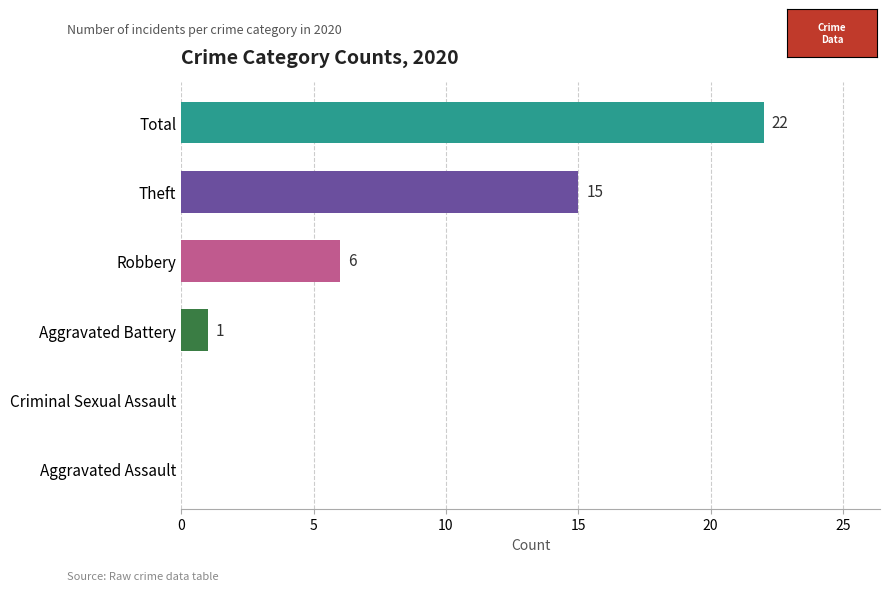

How many distinct data groups are displayed?

1